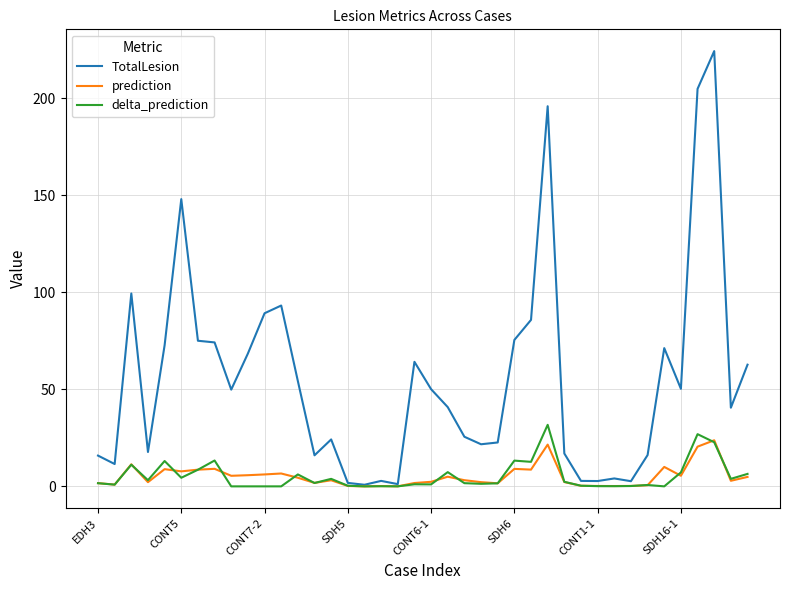

What is the maximum value for TotalLesion?

224.4